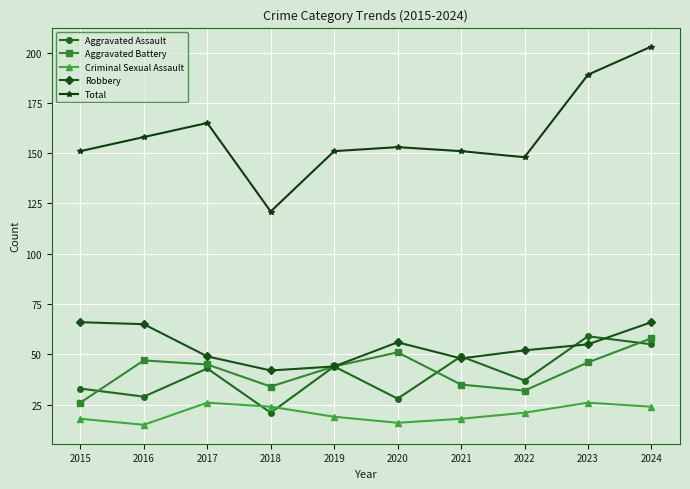

What is the difference between the maximum and minimum values in the Total series?

82